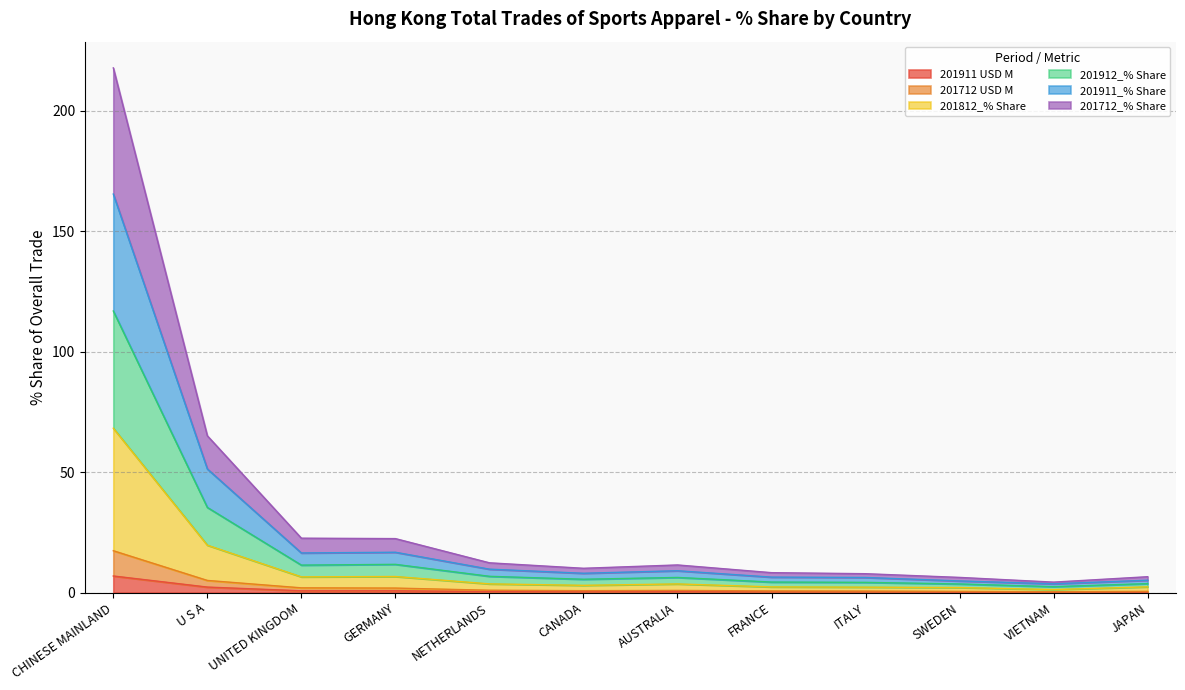

Where is the first local maximum for 201911 USD M?

AUSTRALIA